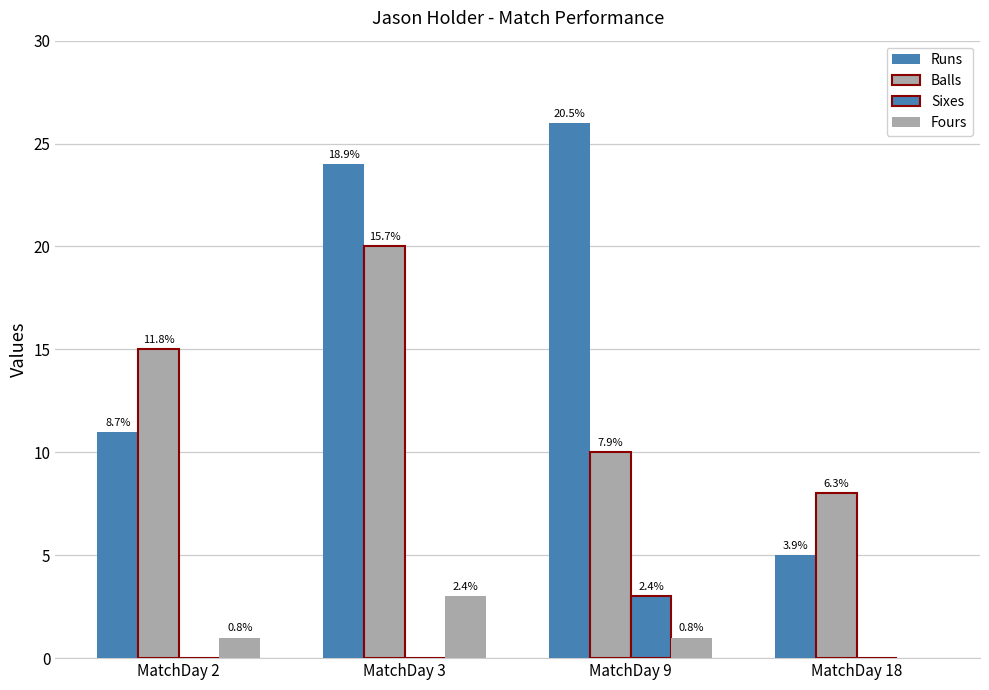

Between MatchDay 2 and MatchDay 9, which is larger?

MatchDay 9